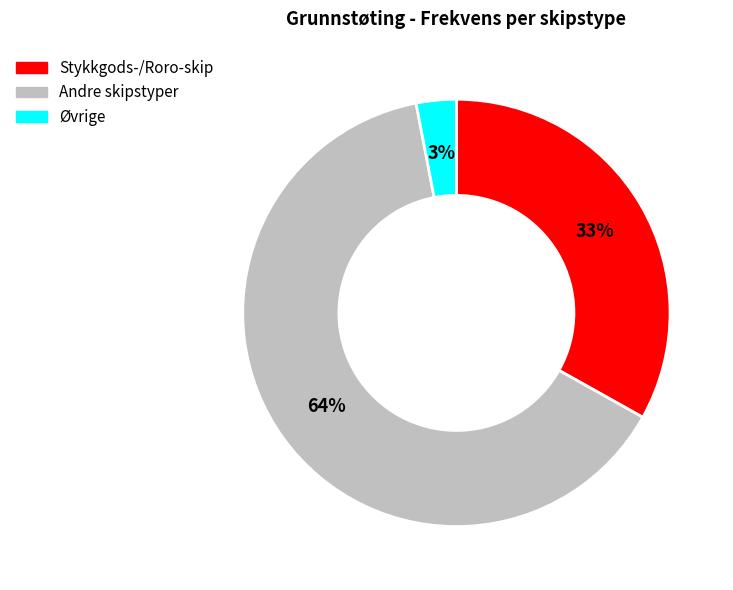

Is there a majority slice in this chart?

Yes